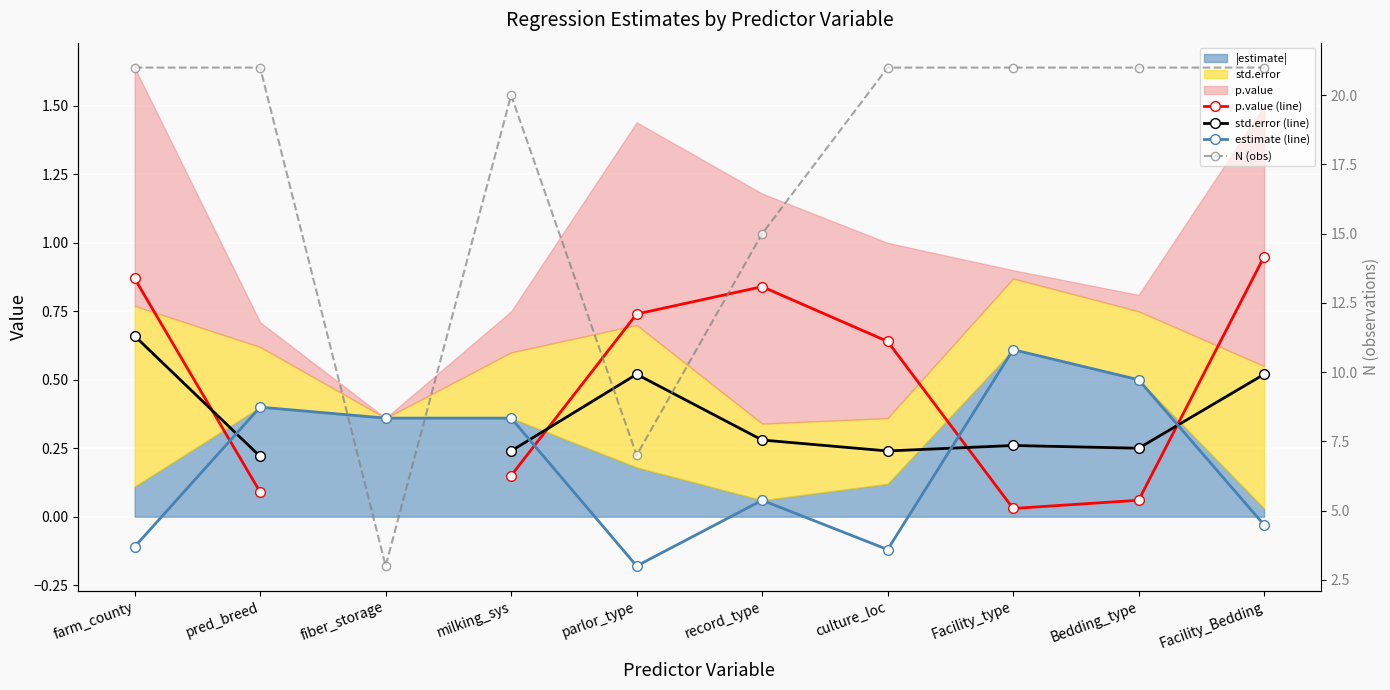

True or false: p.value (line) and estimate (line) cross at least once.

True